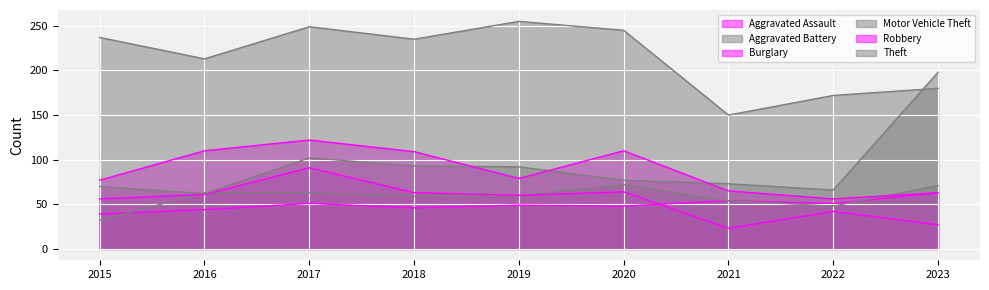

How many interior local peaks does the Burglary series have?

3